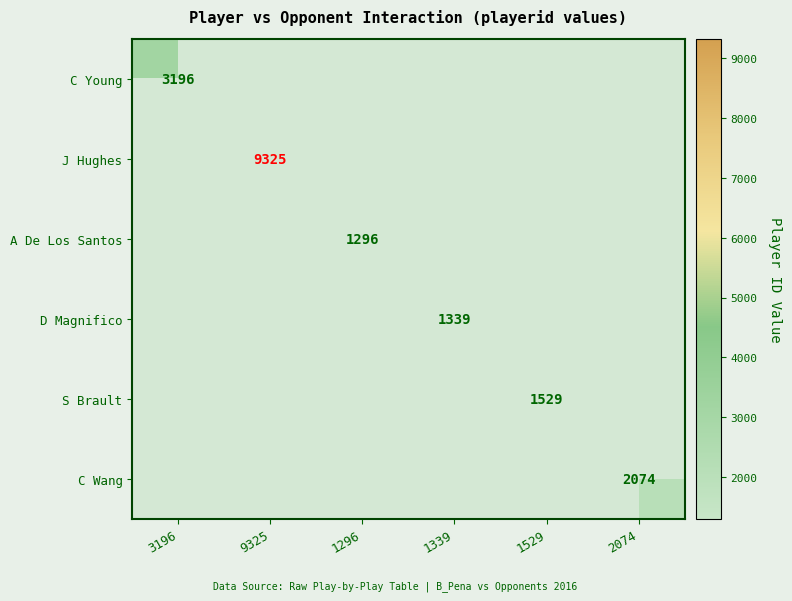

True or false: D Magnifico has a value of 1339 at 1339.

True